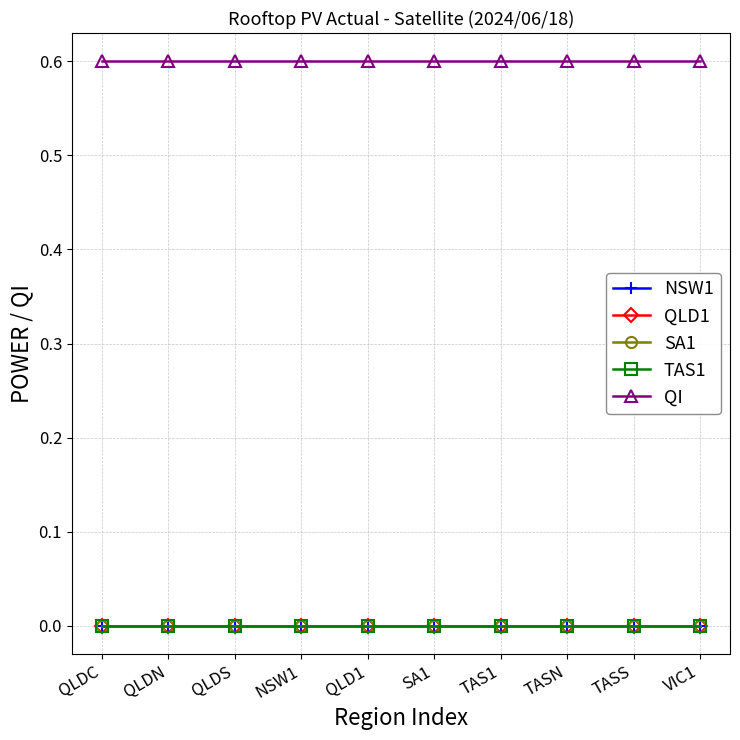

True or false: NSW1 and QI intersect in this chart.

False